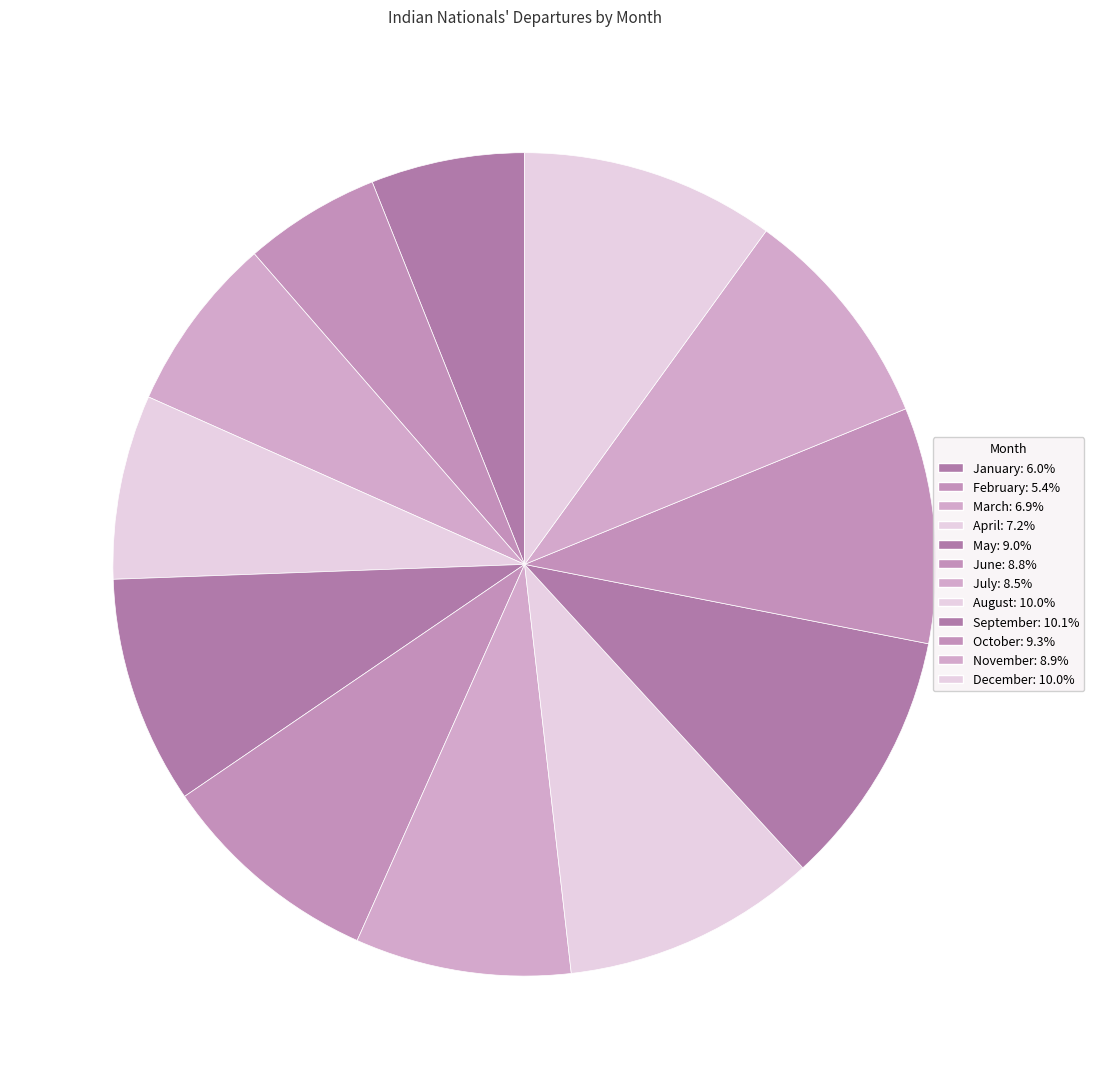

Is the sum of July and May greater than half?

No